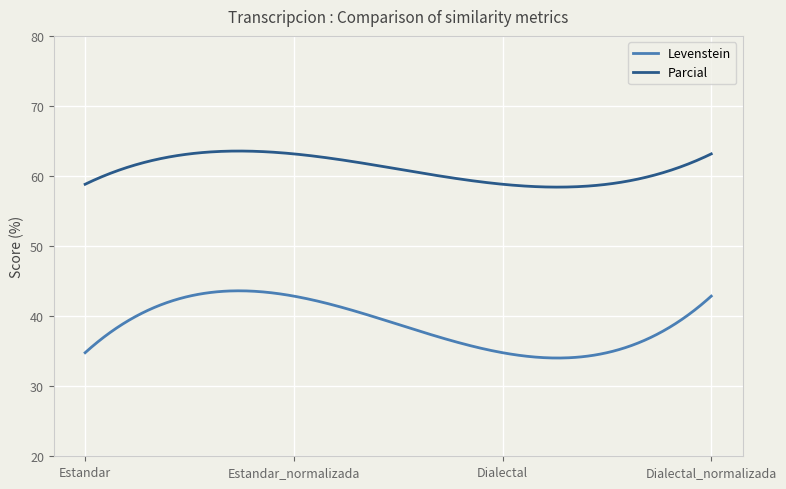

What is the smallest value displayed?

34.0